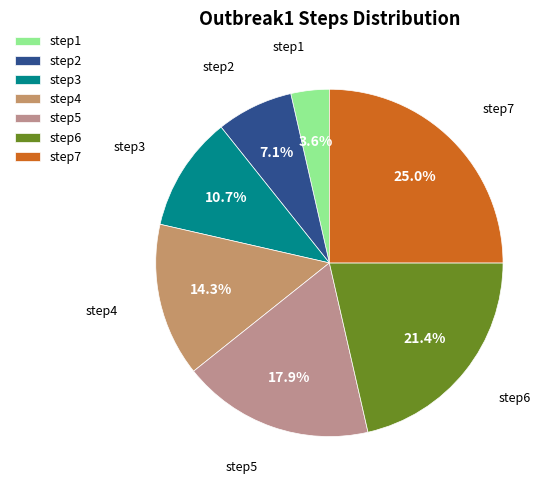

What percentage do step7 and step3 together represent?

35.7%